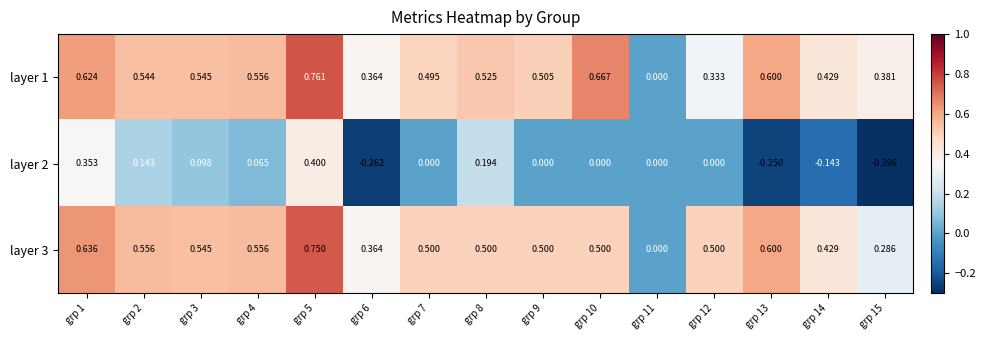

Is the value of layer 1 at grp 2 greater than the value of layer 3 at grp 14?

Yes